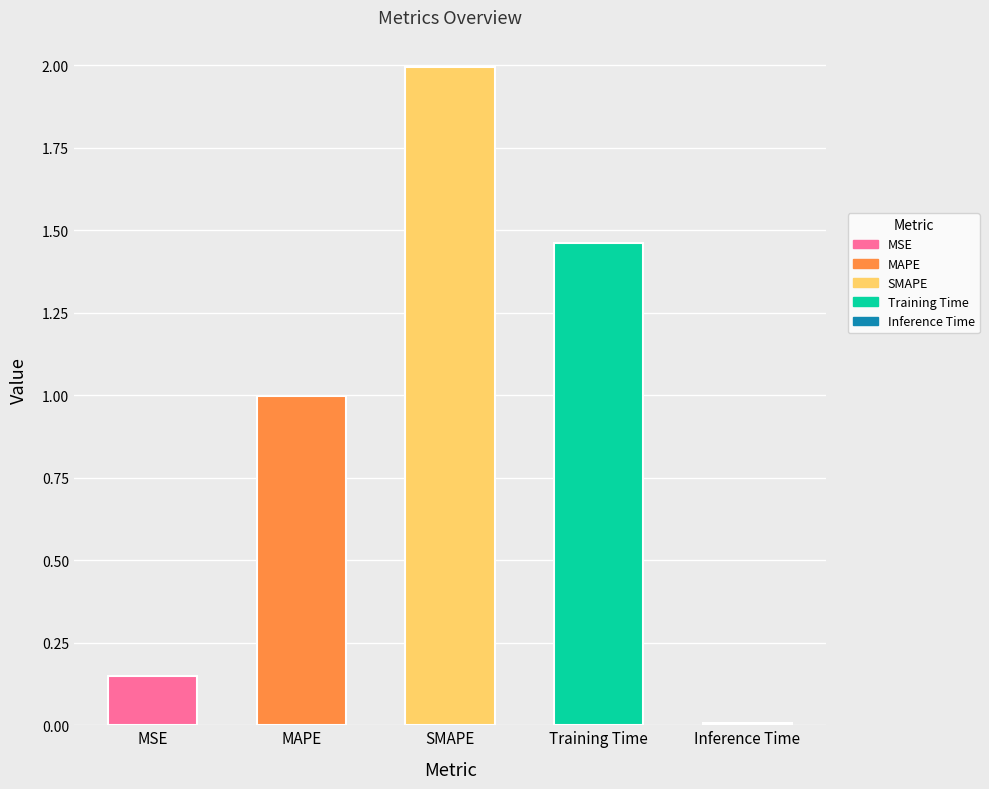

Between MSE and MAPE, which is larger?

MAPE